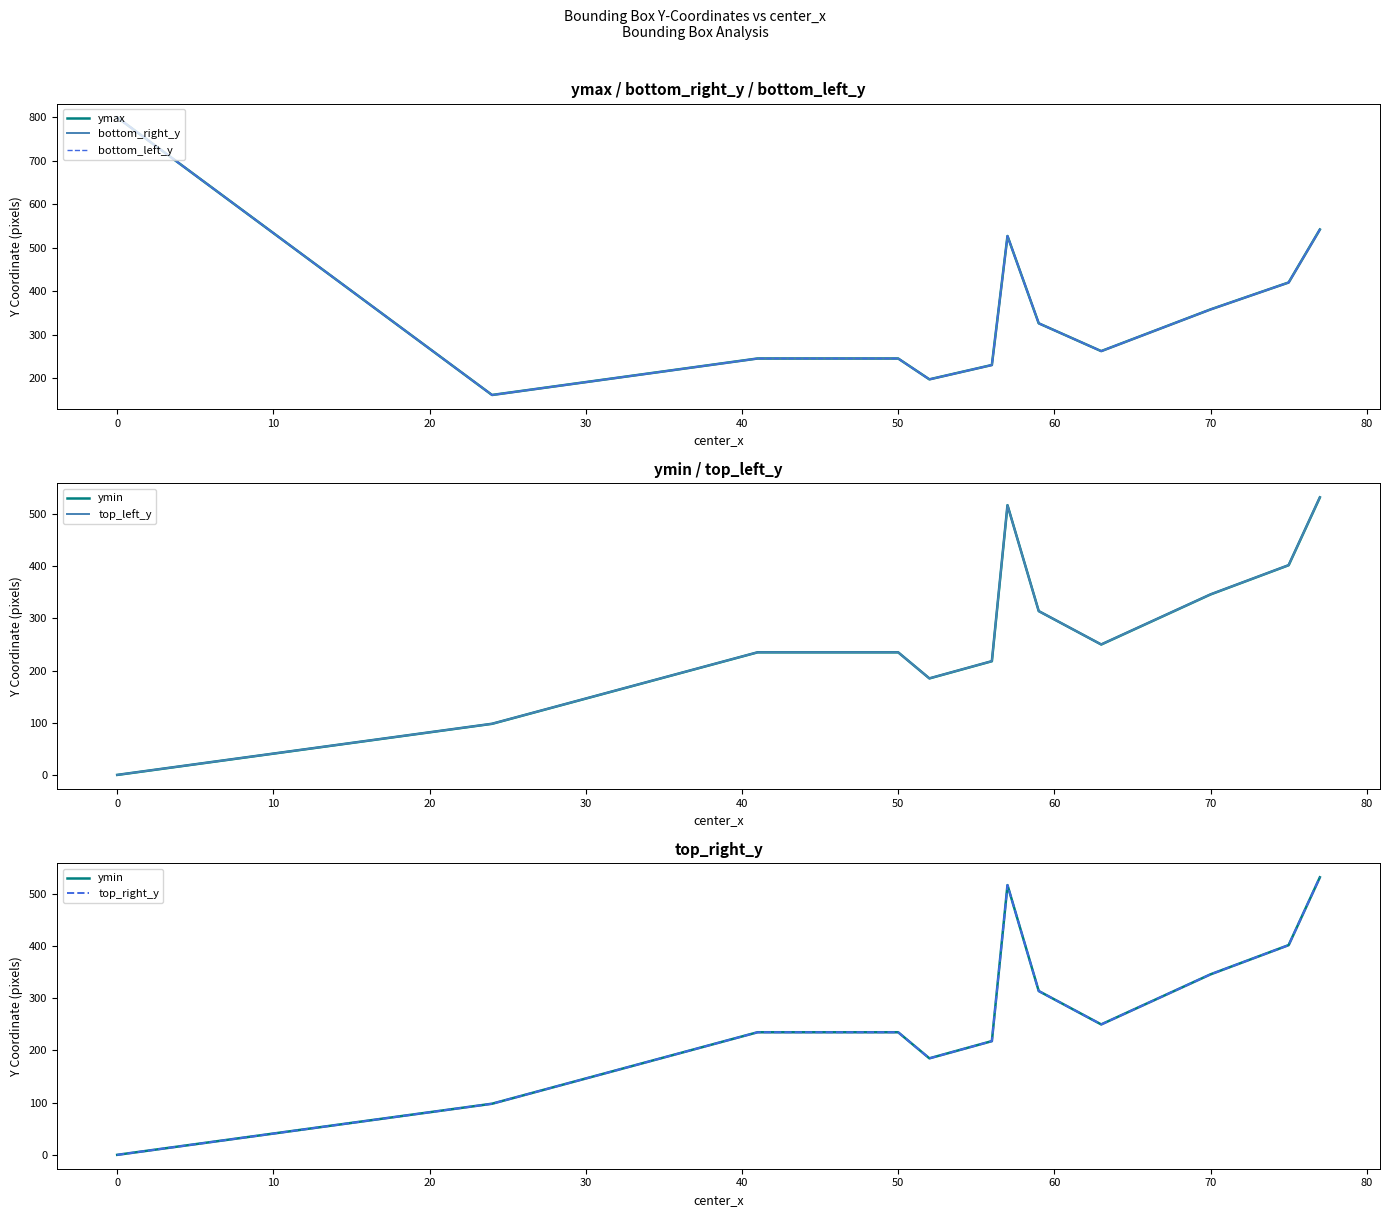

How many series are shown in this chart?

6